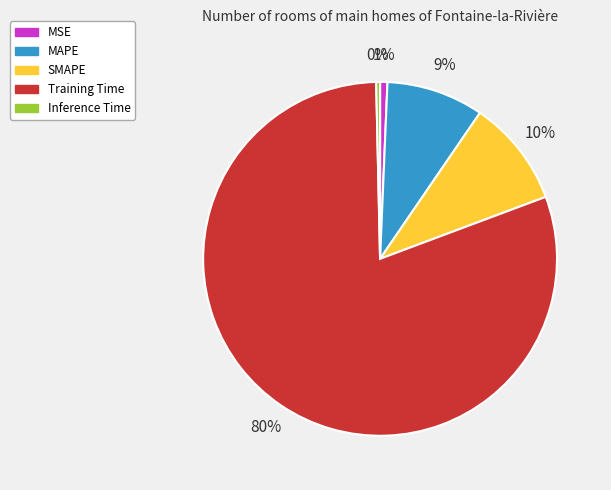

Count the number of slices in the pie.

5